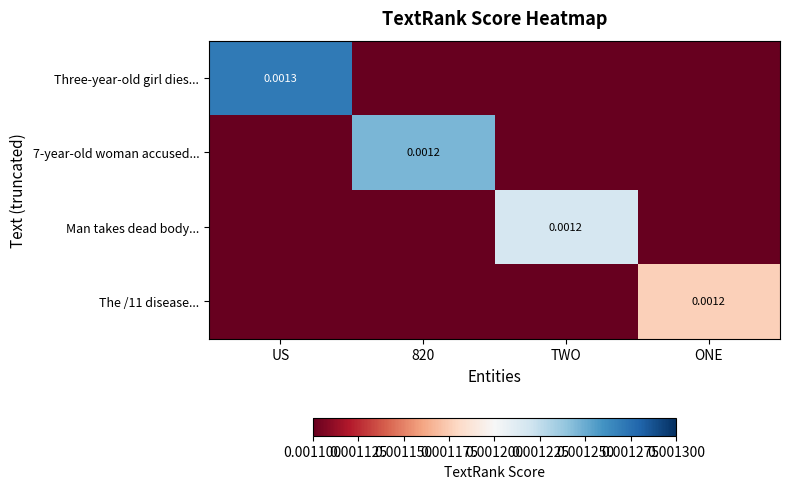

List the series in order of their overall mean, highest first.

Three-year-old girl dies..., 7-year-old woman accused..., Man takes dead body..., The /11 disease...